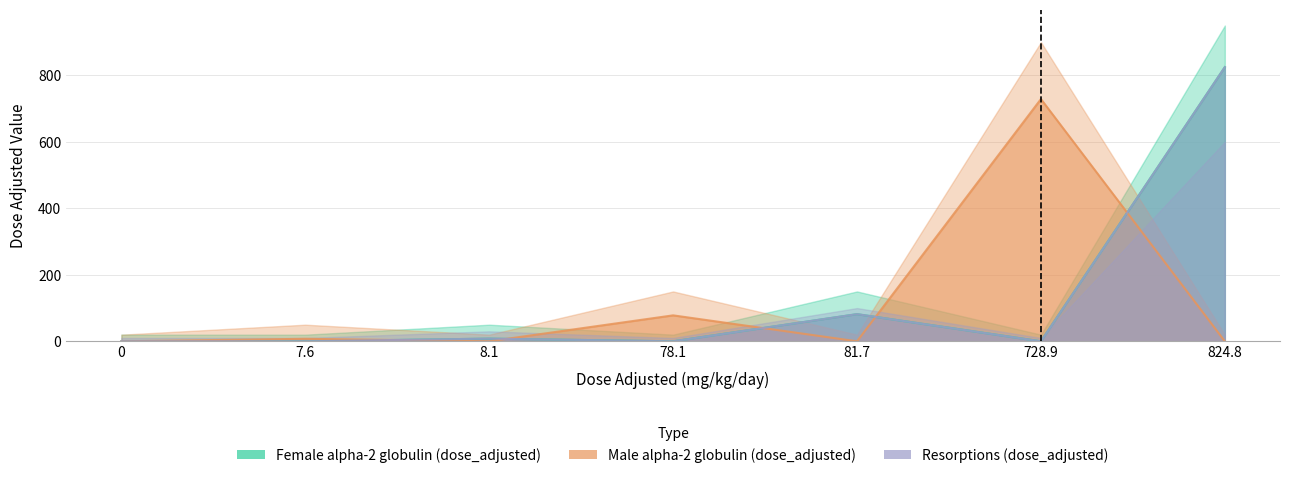

What is the sum of the Male alpha-2 globulin (dose_adjusted) values at 78.1 and 8.1?

78.1